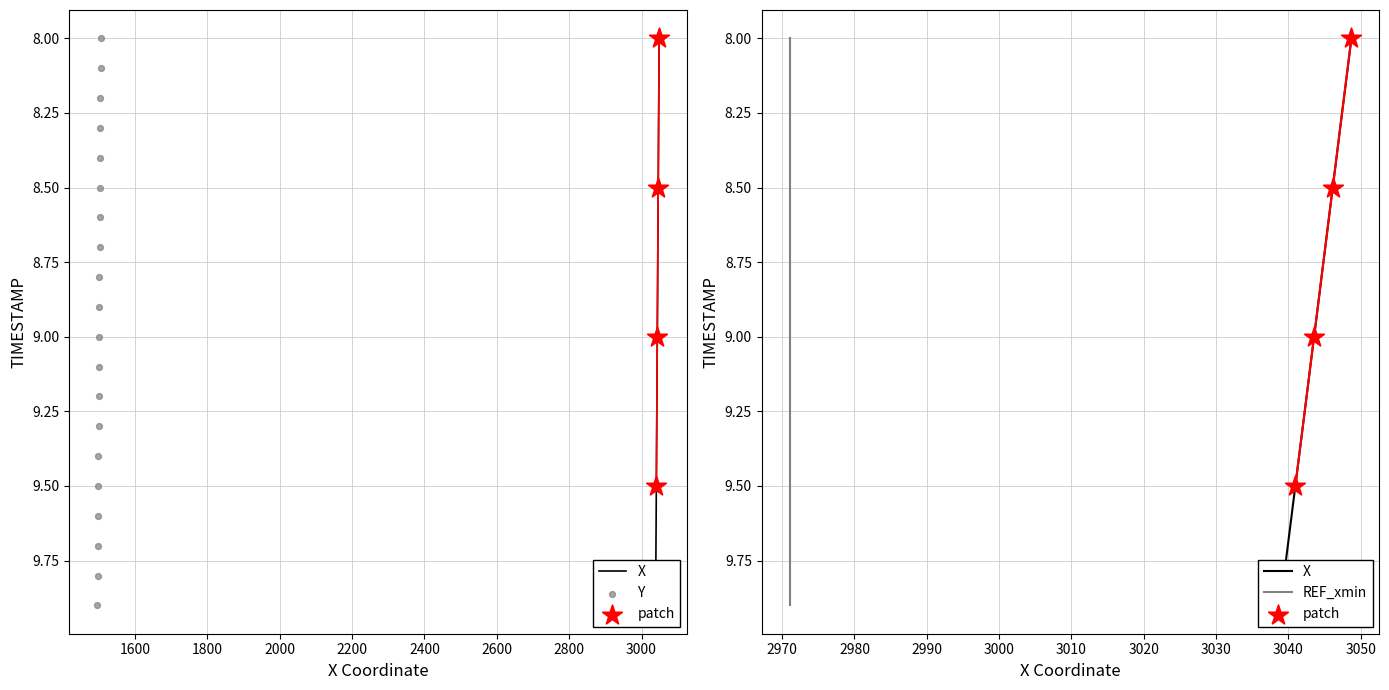

Which series has the largest Y range (max minus min)?

X